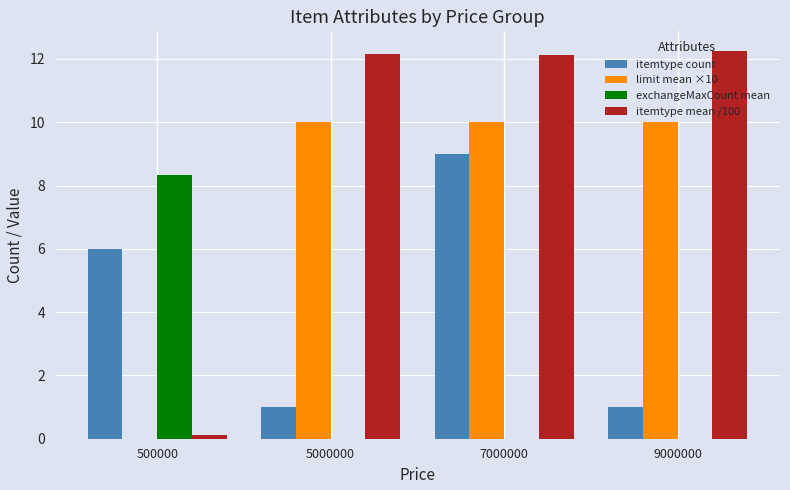

What is the sum of the limit mean ×10 values at 9000000 and 5000000?

20.0